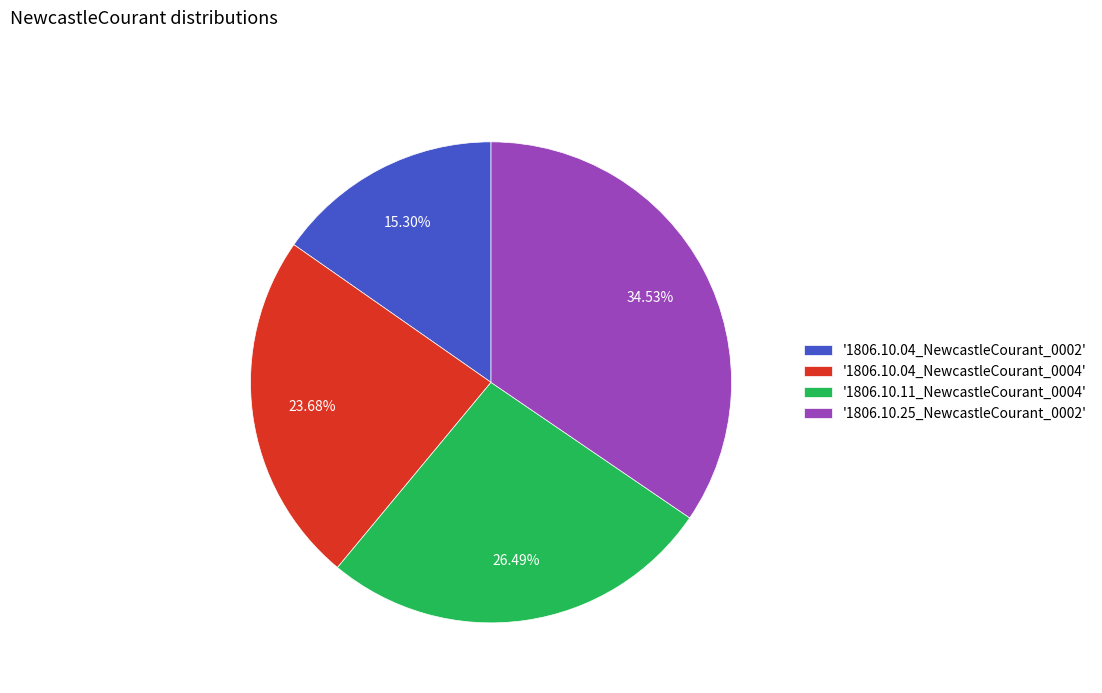

Which has a higher value, '1806.10.04_NewcastleCourant_0002' or '1806.10.04_NewcastleCourant_0004'?

'1806.10.04_NewcastleCourant_0004'